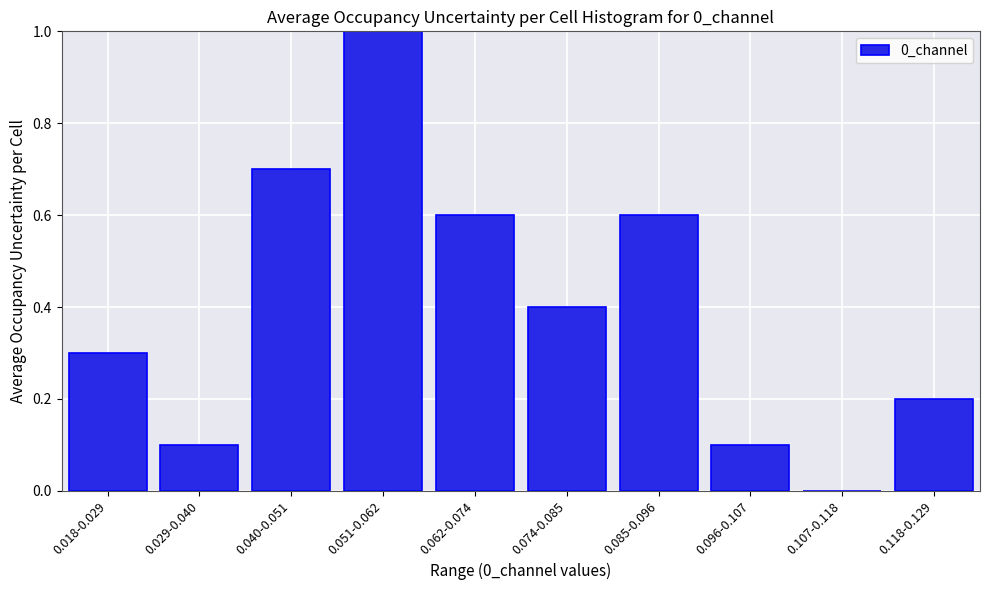

Reading right to left, extract all data points from this chart.

0.118-0.129=0.2	0.107-0.118=0.0	0.096-0.107=0.1	0.085-0.096=0.6	0.074-0.085=0.4	0.062-0.074=0.6	0.051-0.062=1.0	0.040-0.051=0.7	0.029-0.040=0.1	0.018-0.029=0.3